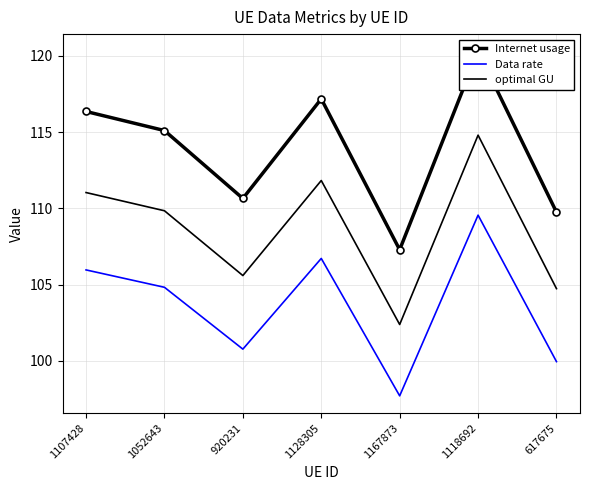

What is the total value across all series at 920231?

317.0